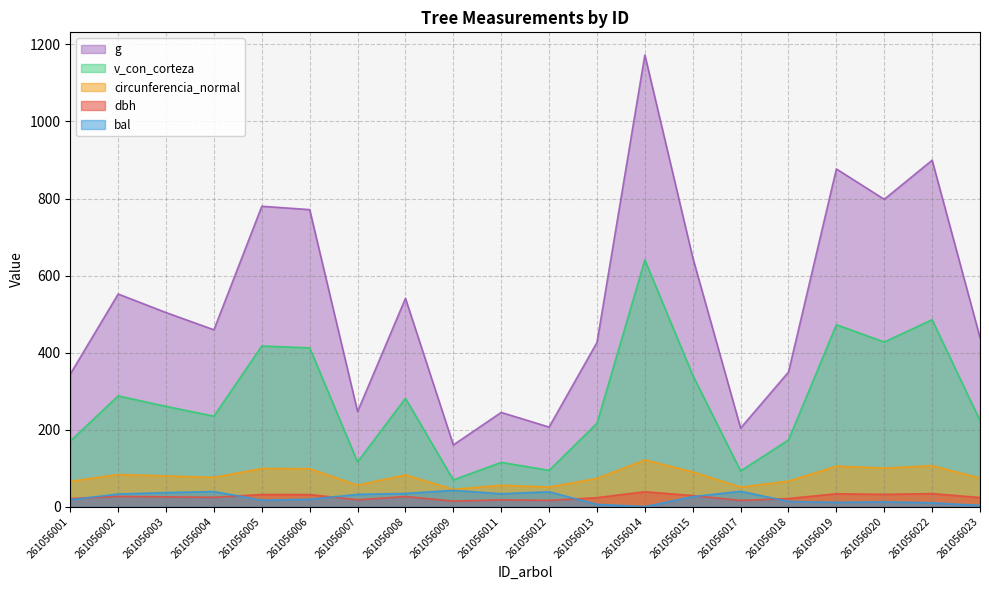

Reading left to right, what are all the values shown in this chart?

dbh: 261056001=20.9	261056002=26.5	261056003=25.3	261056004=24.2	261056005=31.5	261056006=31.3	261056007=17.7	261056008=26.2	261056009=14.3	261056011=17.6	261056012=16.2	261056013=23.3	261056014=38.6	261056015=28.7	261056017=16.1	261056018=21.1	261056019=33.4	261056020=31.9	261056022=33.8	261056023=23.6
circunferencia_normal: 261056001=65.8	261056002=83.3	261056003=79.6	261056004=76.0	261056005=99.0	261056006=98.5	261056007=55.7	261056008=82.4	261056009=44.9	261056011=55.4	261056012=51.0	261056013=73.2	261056014=121.4	261056015=90.2	261056017=50.6	261056018=66.3	261056019=105.0	261056020=100.1	261056022=106.3	261056023=74.3
v_con_corteza: 261056001=170.2	261056002=287.6	261056003=260.3	261056004=234.9	261056005=417.2	261056006=412.2	261056007=116.1	261056008=281.2	261056009=69.4	261056011=114.9	261056012=94.2	261056013=216.3	261056014=640.6	261056015=341.4	261056017=92.7	261056018=173.1	261056019=472.3	261056020=427.5	261056022=485.3	261056023=223.4
bal: 261056001=17.9	261056002=32.6	261056003=36.5	261056004=39.2	261056005=16.8	261056006=18.9	261056007=31.9	261056008=34.2	261056009=42.3	261056011=33.4	261056012=38.5	261056013=5.9	261056014=0.0	261056015=25.9	261056017=39.9	261056018=13.4	261056019=11.1	261056020=12.3	261056022=9.8	261056023=3.1
g: 261056001=344.2	261056002=552.1	261056003=503.9	261056004=459.1	261056005=780.0	261056006=771.2	261056007=246.7	261056008=540.9	261056009=160.2	261056011=244.6	261056012=206.6	261056013=426.3	261056014=1172.9	261056015=646.8	261056017=203.9	261056018=349.4	261056019=876.8	261056020=798.0	261056022=899.6	261056023=438.8